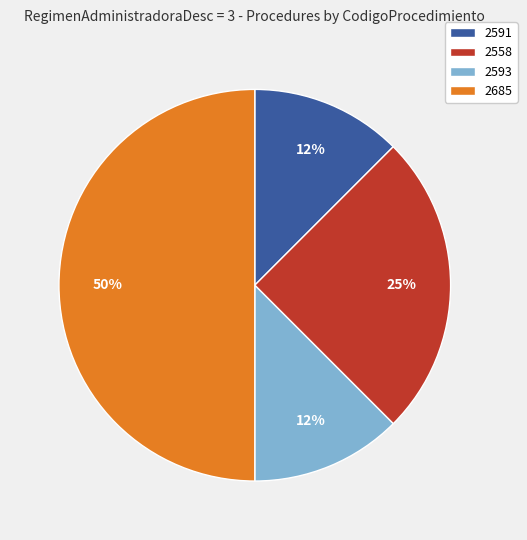

True or false: 2558 accounts for 25% of the total.

True